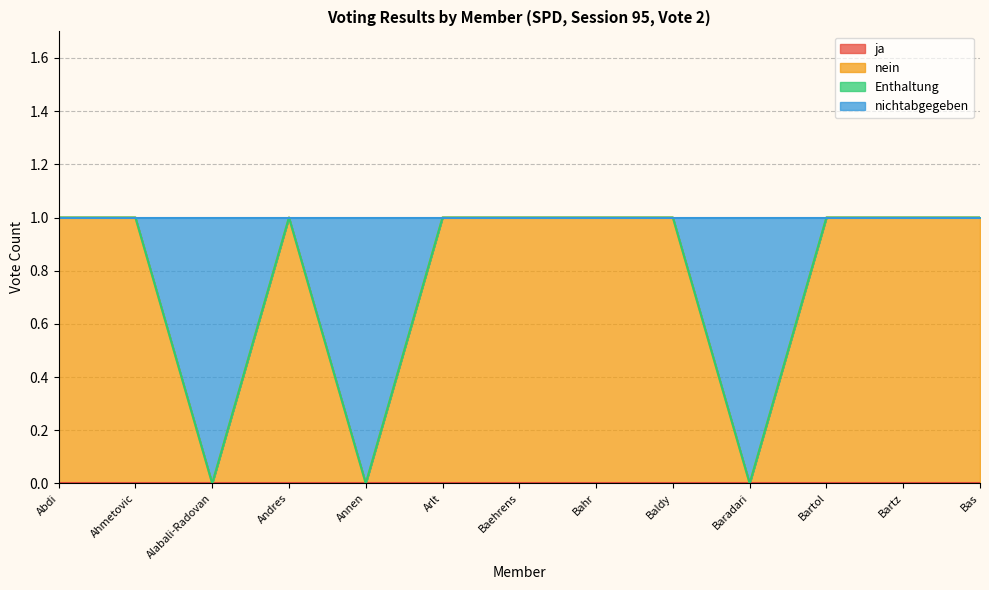

What is the difference between the second highest and second lowest values in the nichtabgegeben series?

1